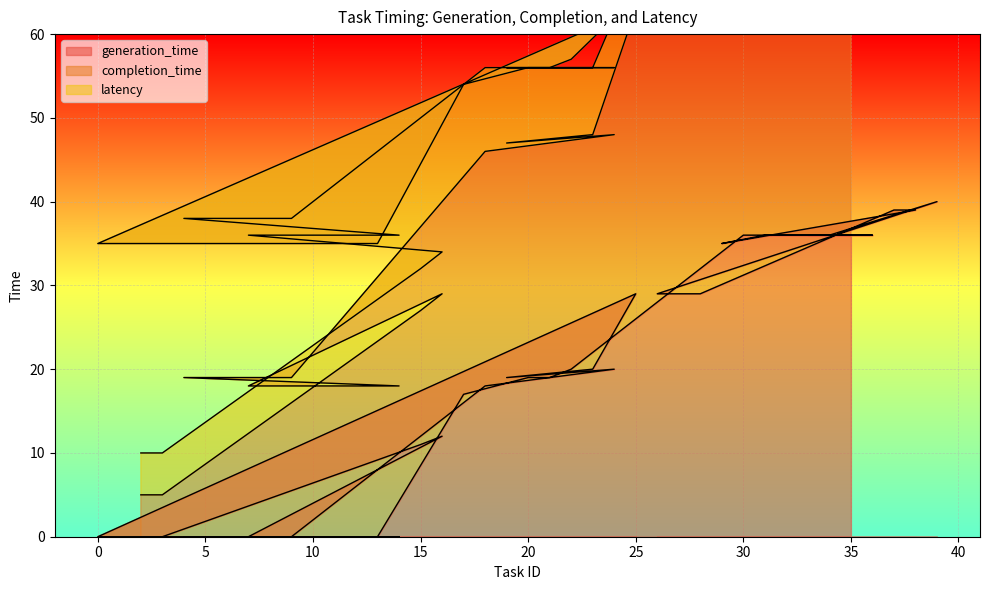

What is the highest value of the generation_time series?

40